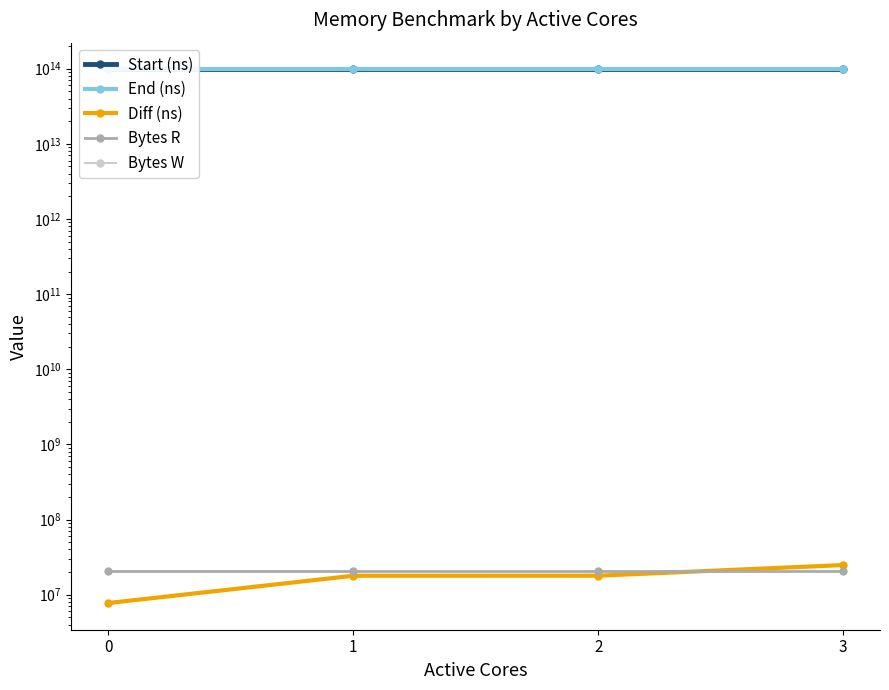

Between which two adjacent categories do Bytes R and Diff (ns) first intersect?

2 and 3